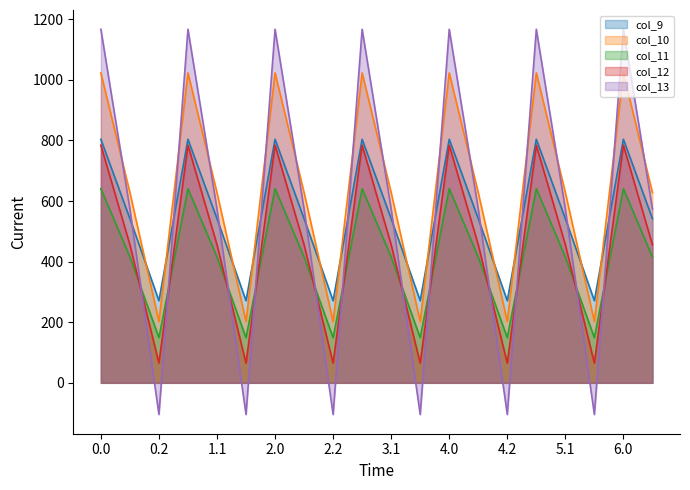

Where is the first local minimum for col_12?

0.2